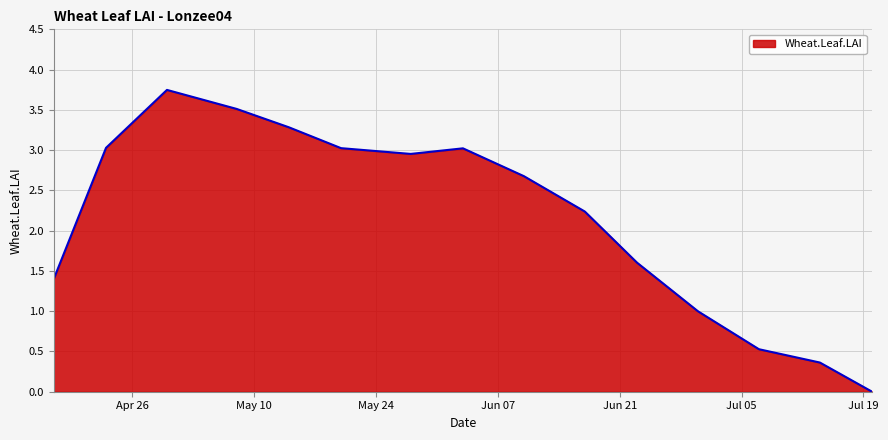

What is the sum of all values?

32.4